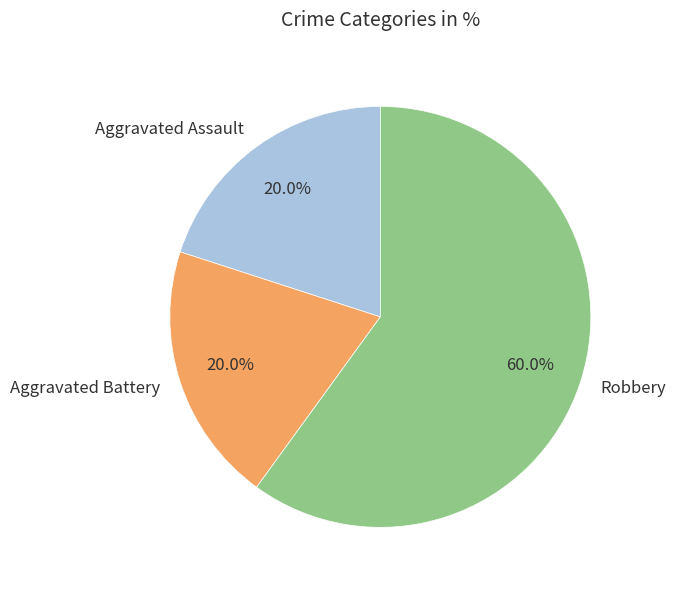

Does Robbery represent more than half of the total?

Yes